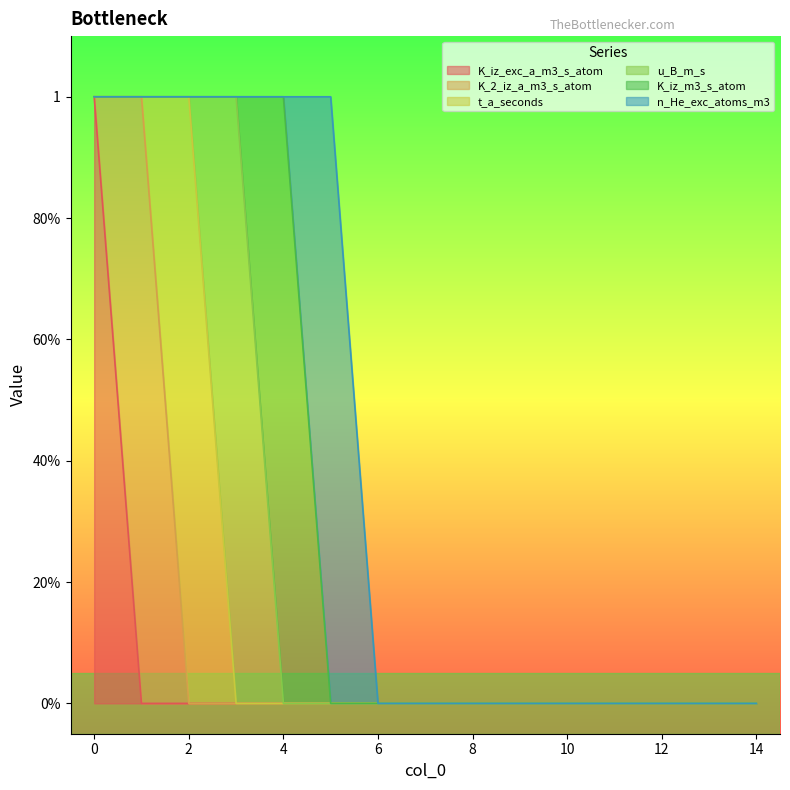

True or false: K_iz_exc_a_m3_s_atom has a value of 1 at 6.

False